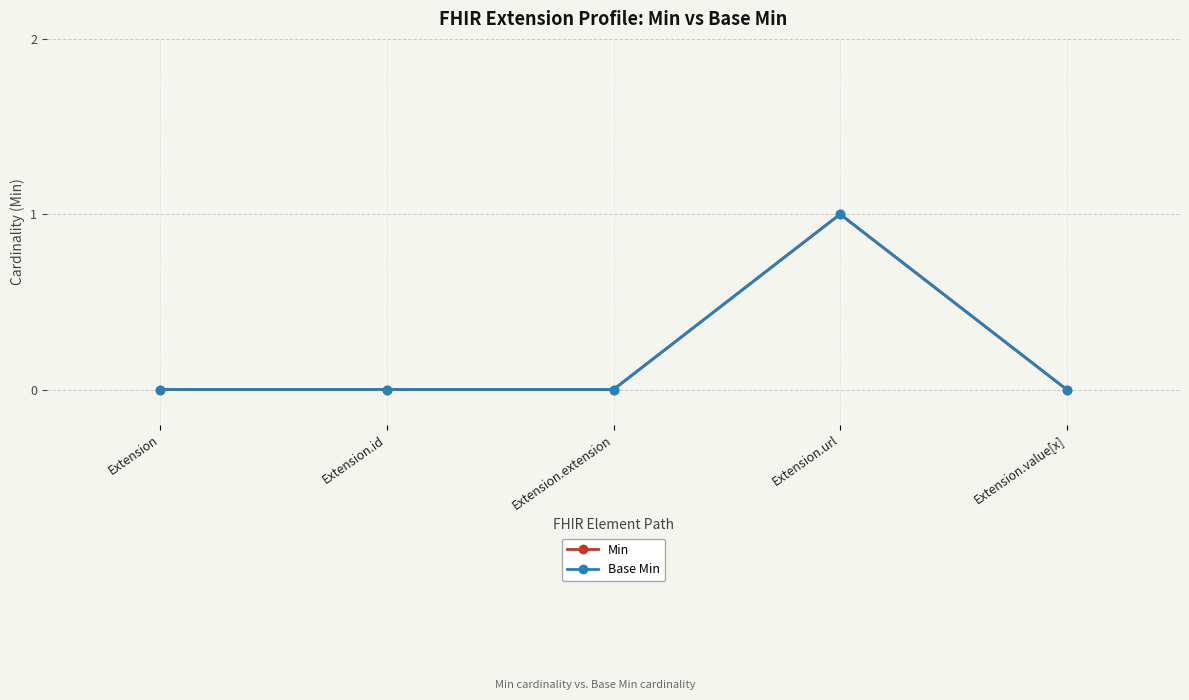

Does the chart have visible grid lines?

Yes